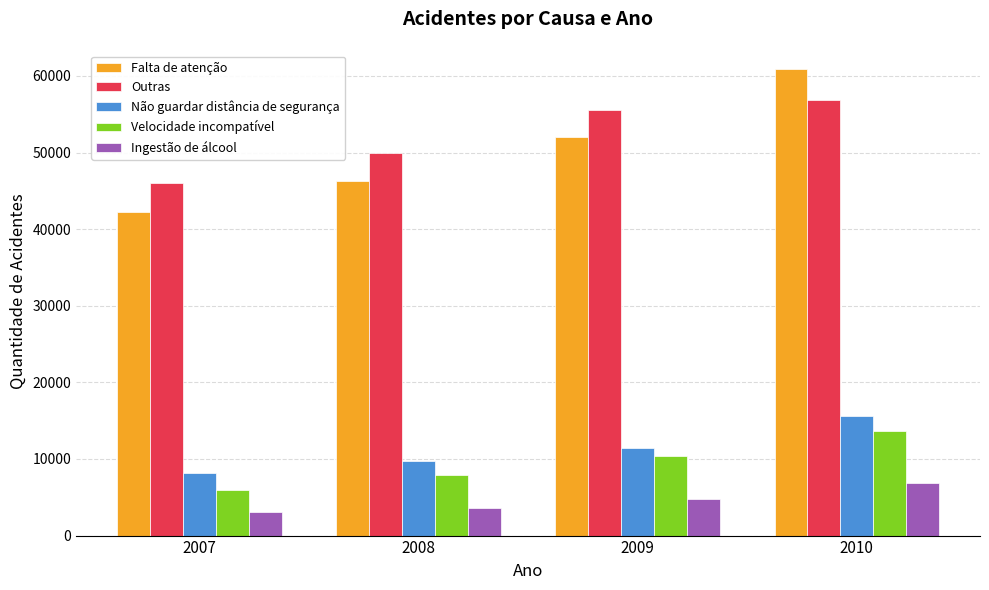

At which label does Falta de atenção reach its minimum?

2007